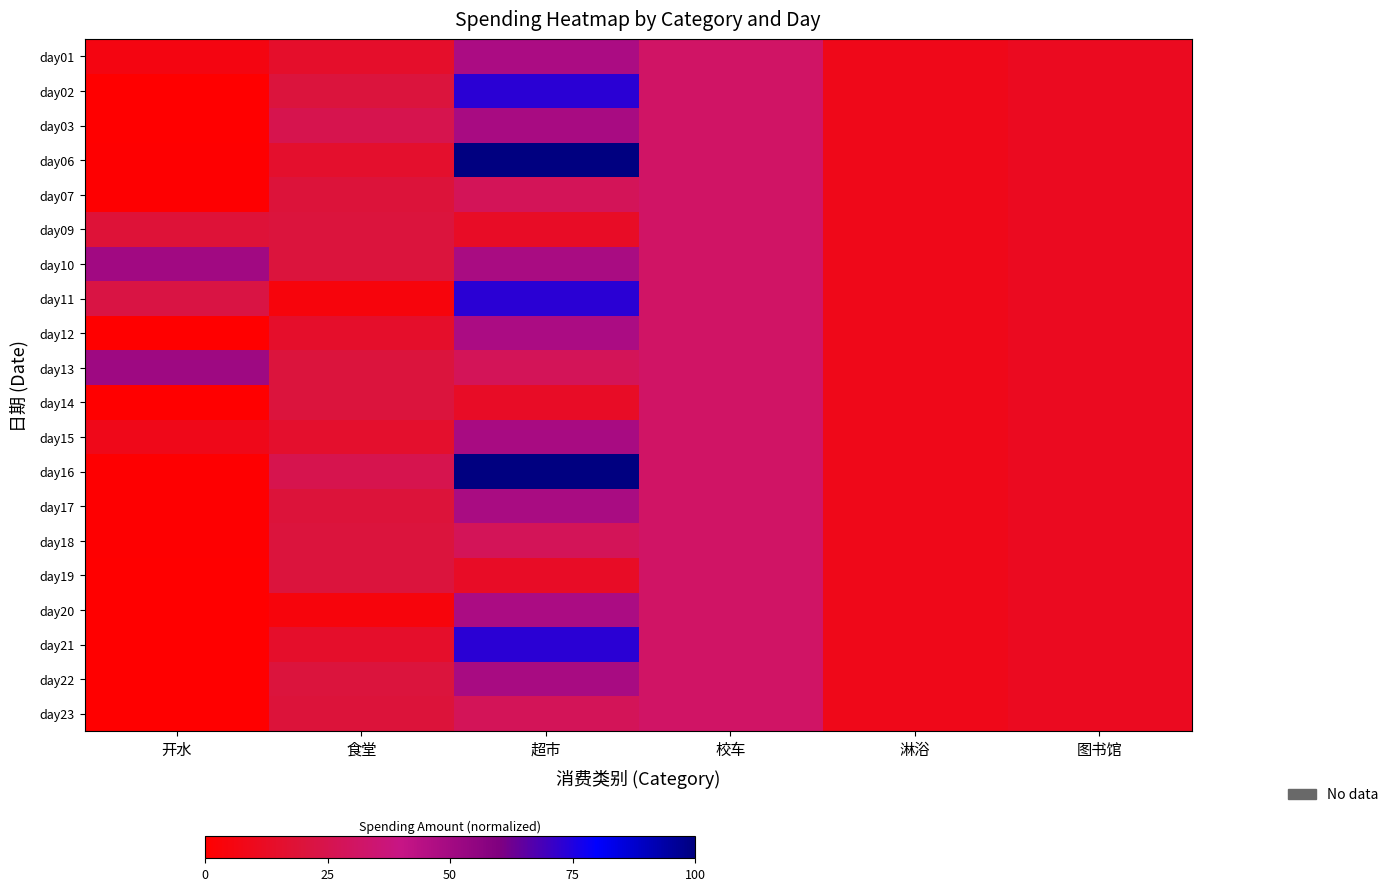

What is the difference between the highest and lowest values at 超市?

87.0